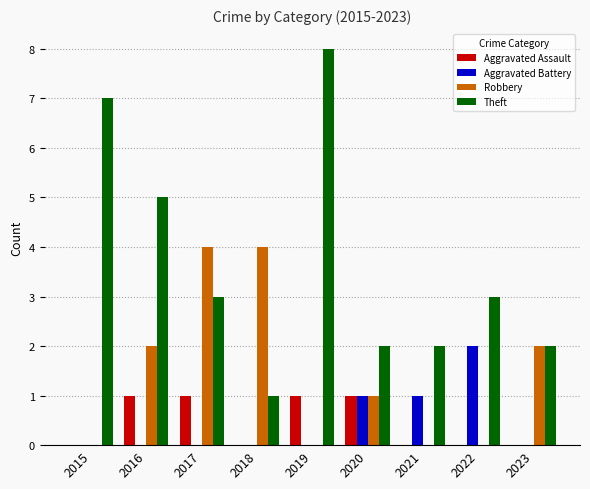

What are all the series names shown in the legend?

Aggravated Assault, Aggravated Battery, Robbery, Theft